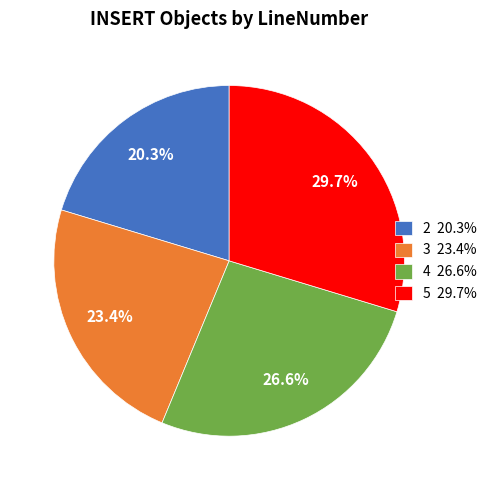

What percentage is the 5 slice, to the nearest percent?

30%